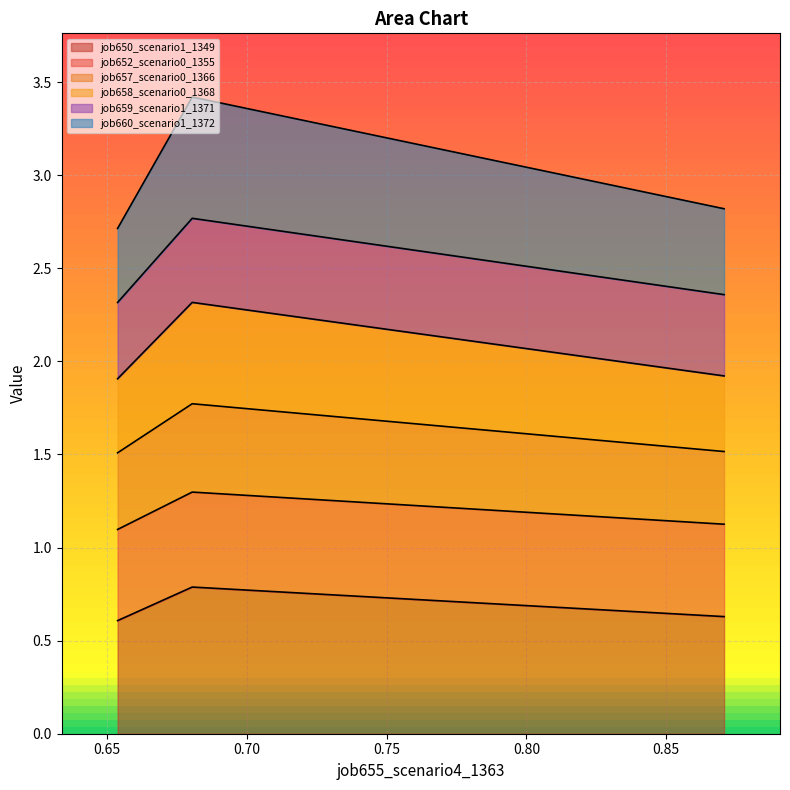

What are all the series names shown in the legend?

job650_scenario1_1349, job652_scenario0_1355, job657_scenario0_1366, job658_scenario0_1368, job659_scenario1_1371, job660_scenario1_1372